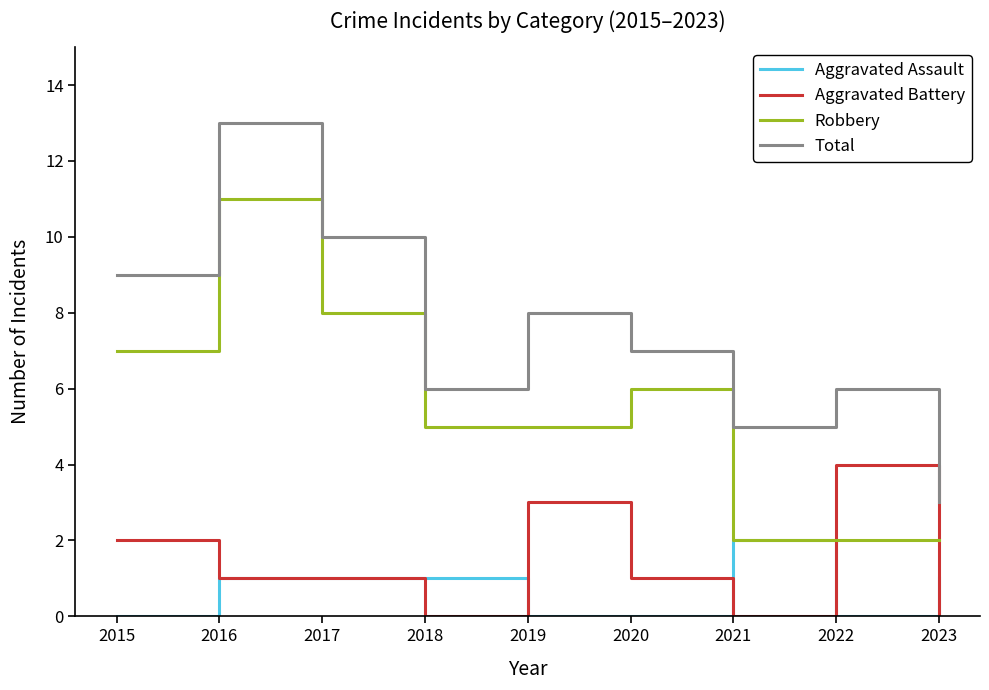

Which series has the largest total across all categories?

Total